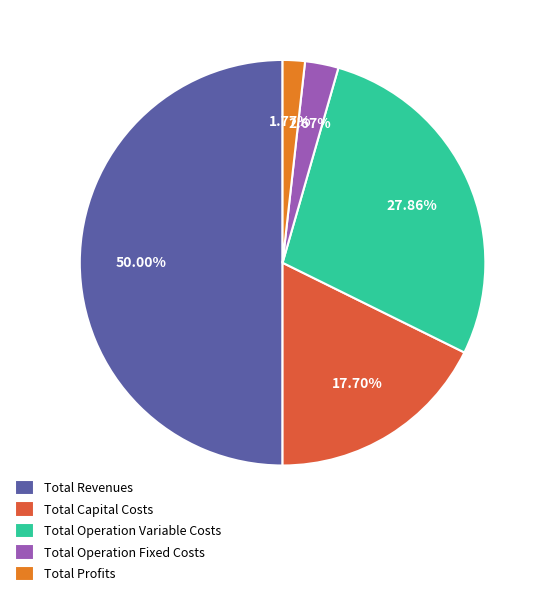

Which slice represents more than half of the pie?

Total Revenues